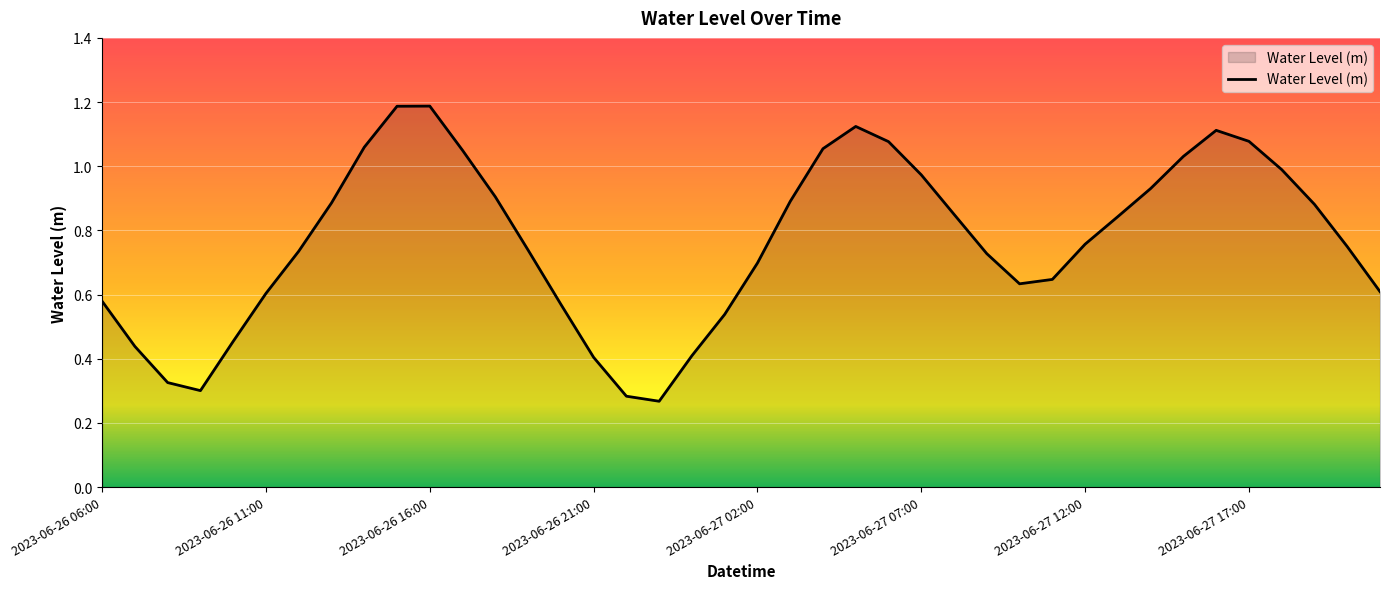

What is the greatest value displayed?

1.2